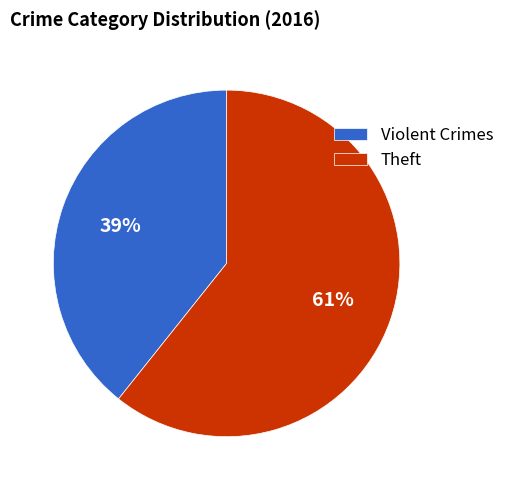

Rank the categories by value from highest to lowest.

Theft, Violent Crimes